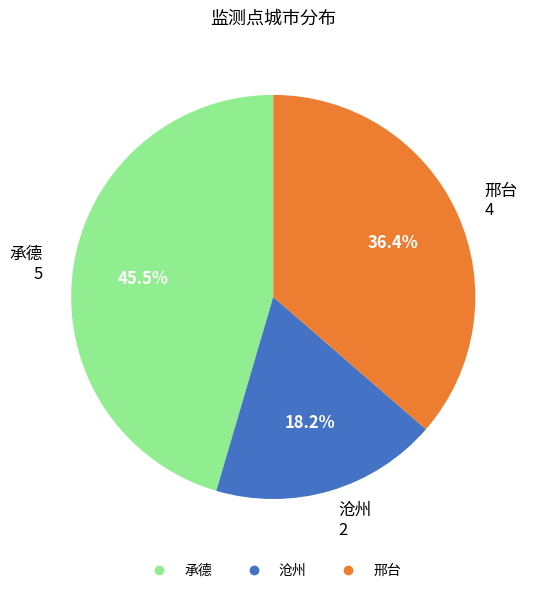

Does any single category account for the majority?

No